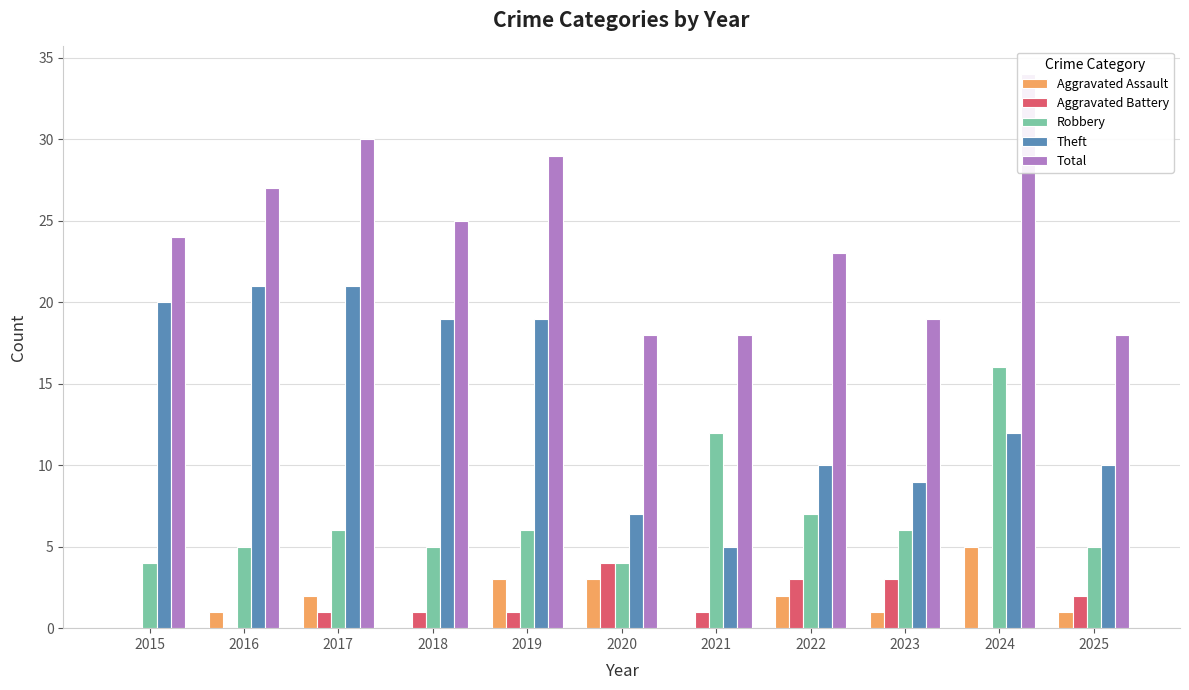

The value of Aggravated Battery at 2023 is 3. True or false?

True